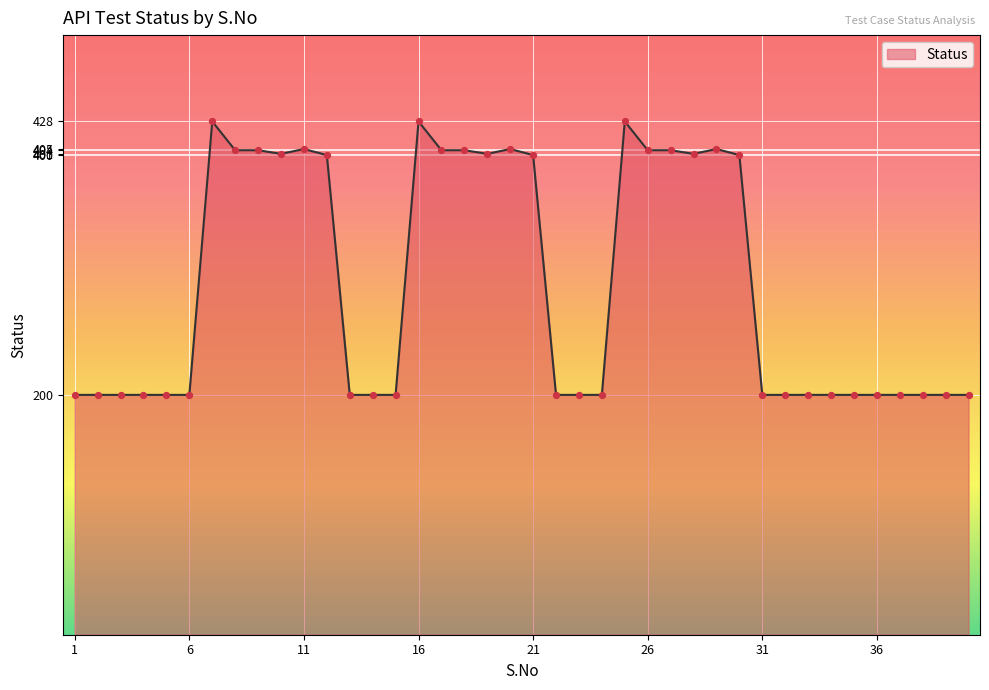

What is the greatest value displayed?

428